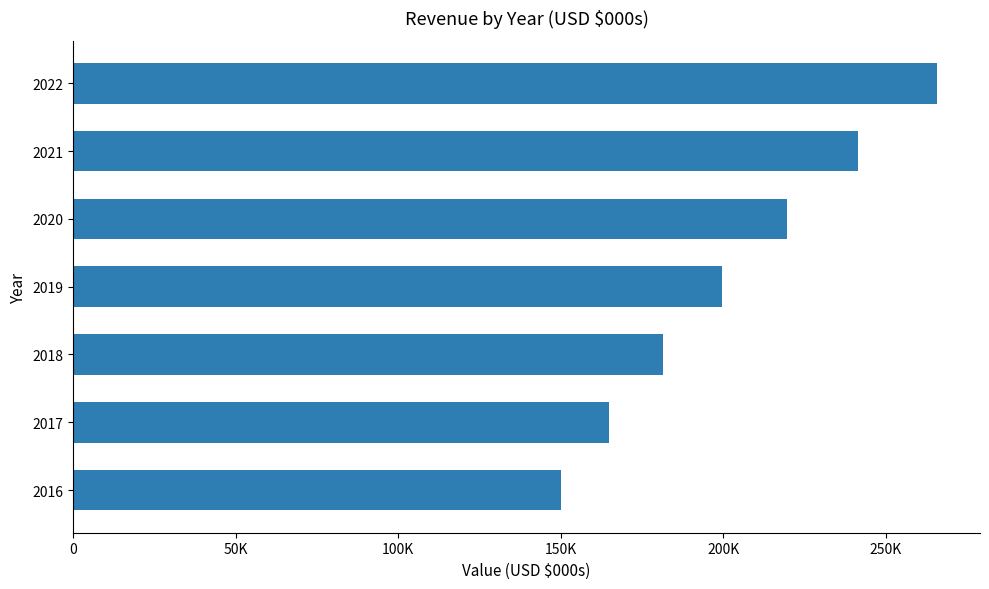

Rank the categories by value from highest to lowest.

2022, 2021, 2020, 2019, 2018, 2017, 2016